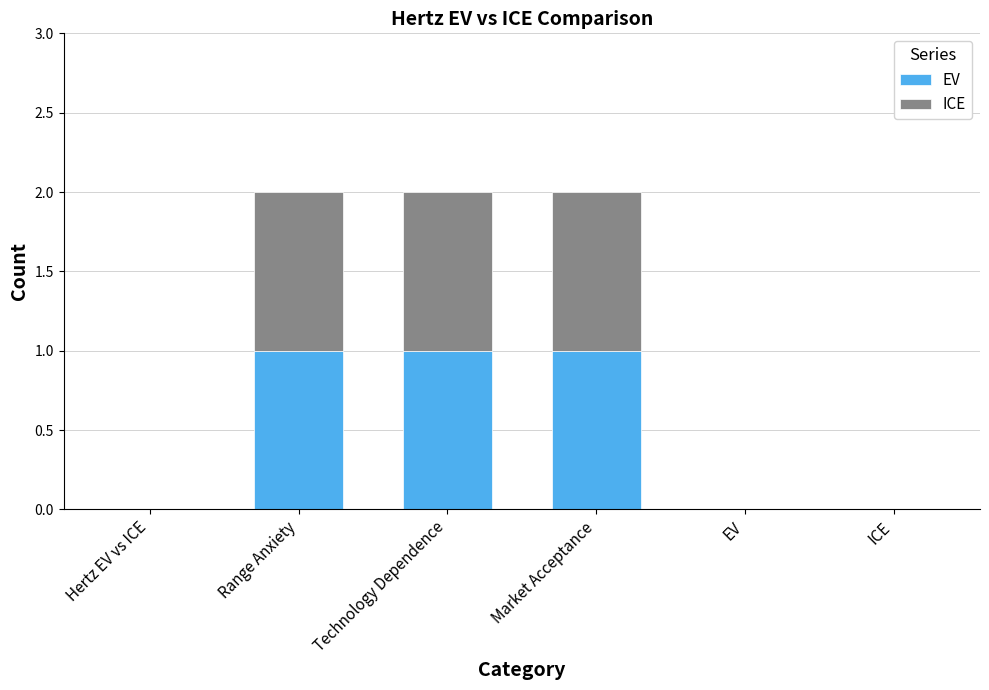

Is it true that EV equals 0 at EV?

True